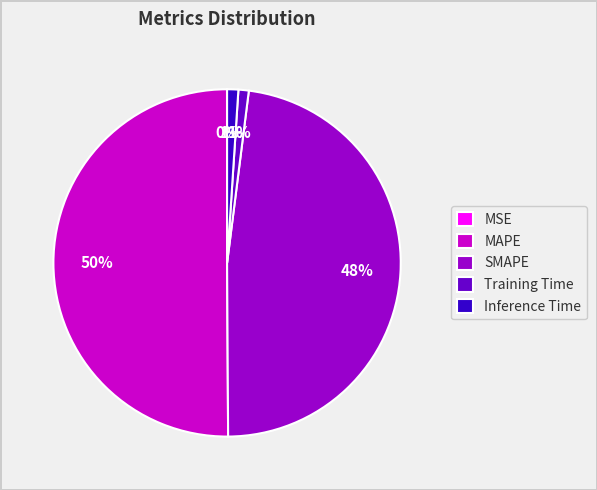

Which category has the biggest portion of the pie?

MAPE